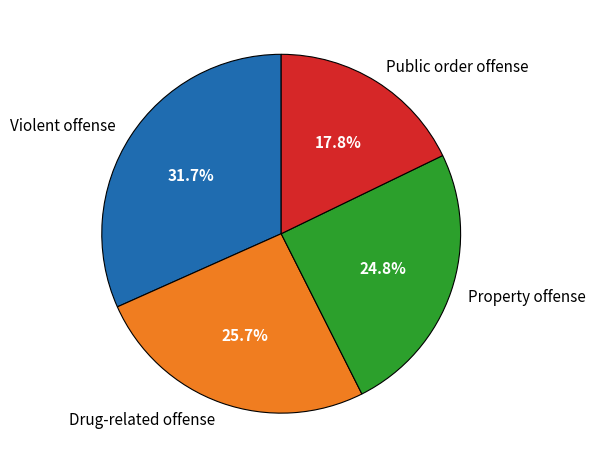

To the nearest percent, what percentage of the pie is Public order offense?

18%